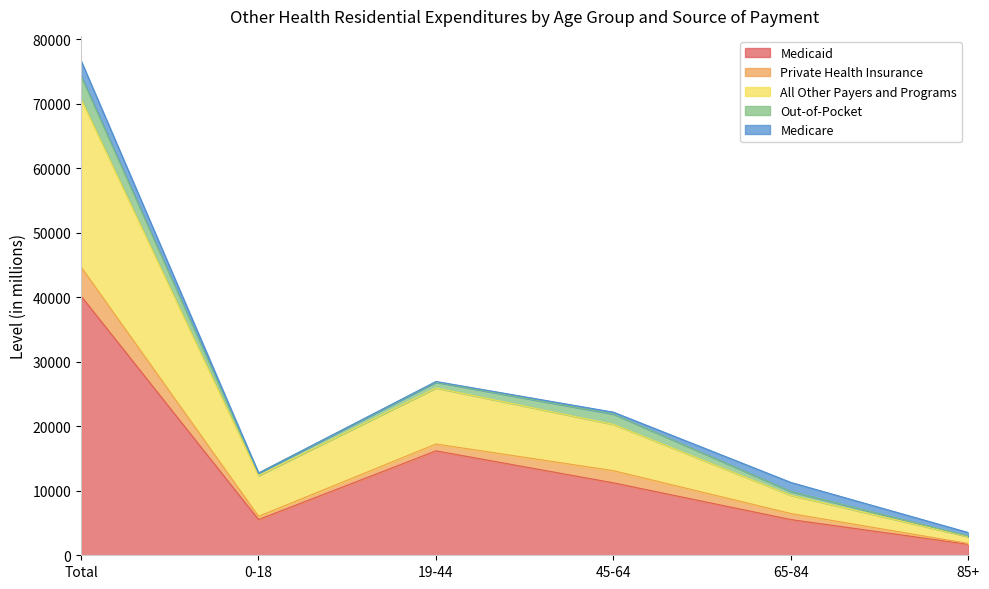

What is the difference between the All Other Payers and Programs values at 0-18 and 19-44?

2380